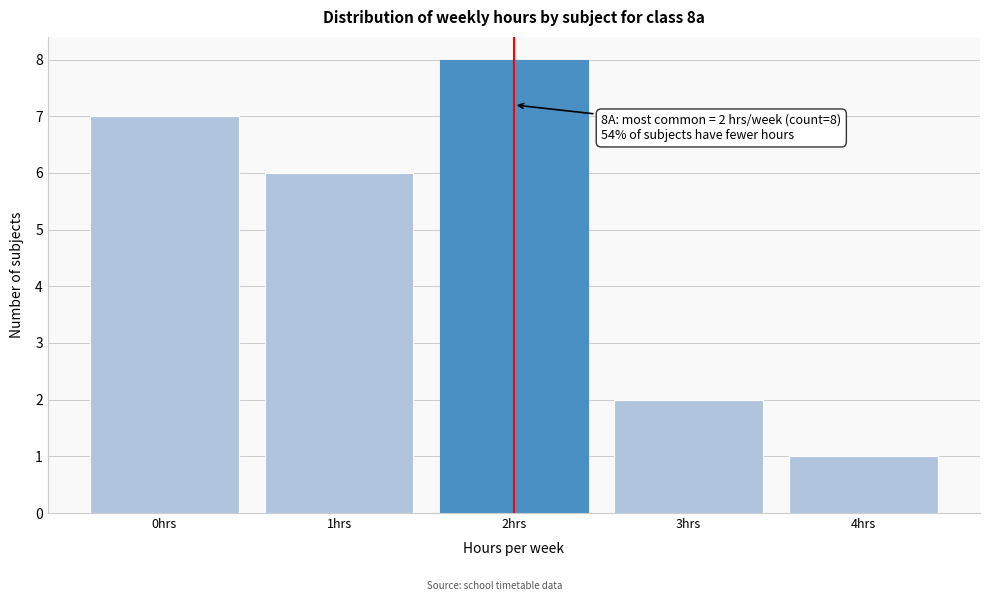

Over which range of the x-axis is the bar tallest?

1.5 to 2.5